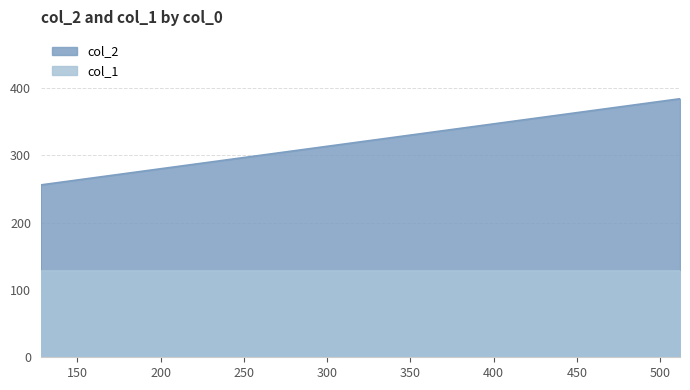

At which category does the chart reach its peak across all series?

512